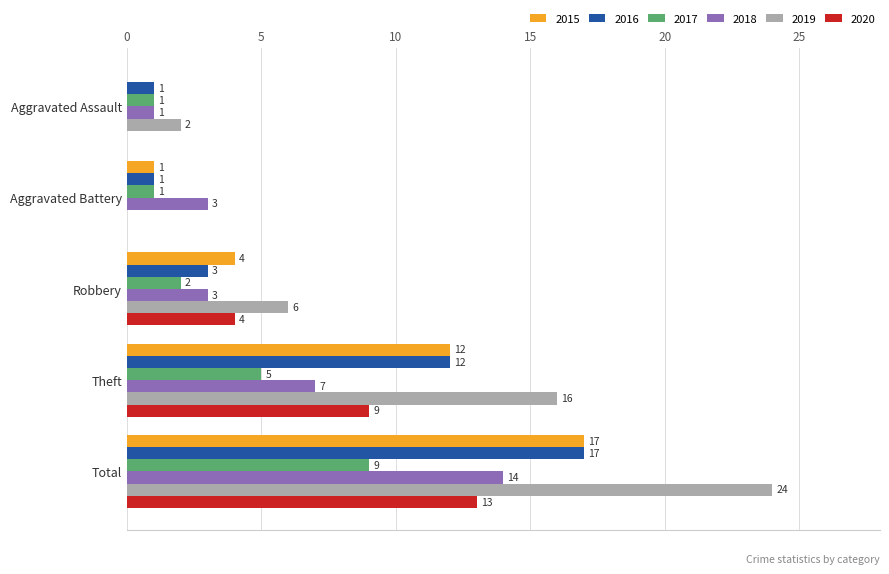

Which category has the highest value in the 2016 series?

Total